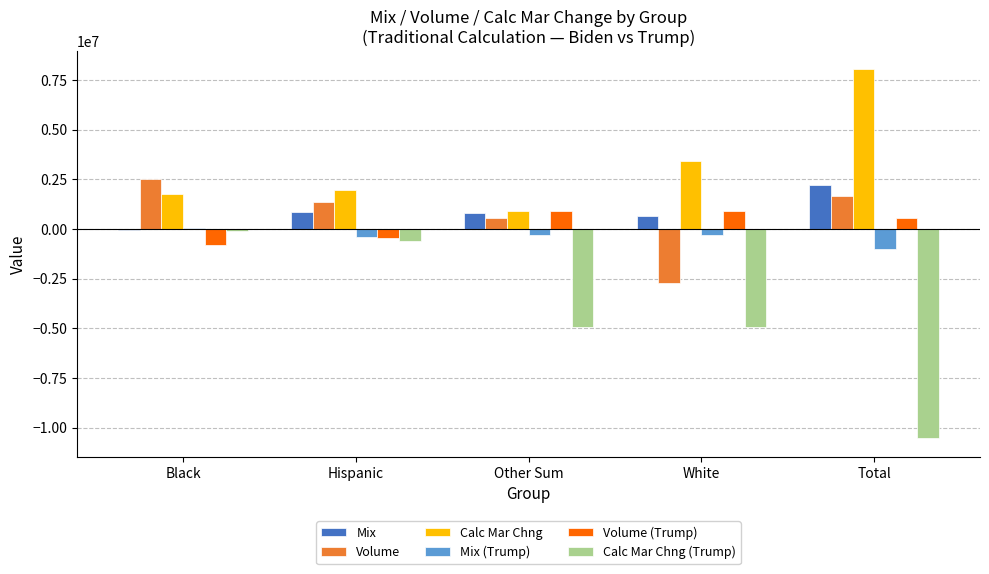

What are all the series names shown in the legend?

Mix, Volume, Calc Mar Chng, Mix (Trump), Volume (Trump), Calc Mar Chng (Trump)